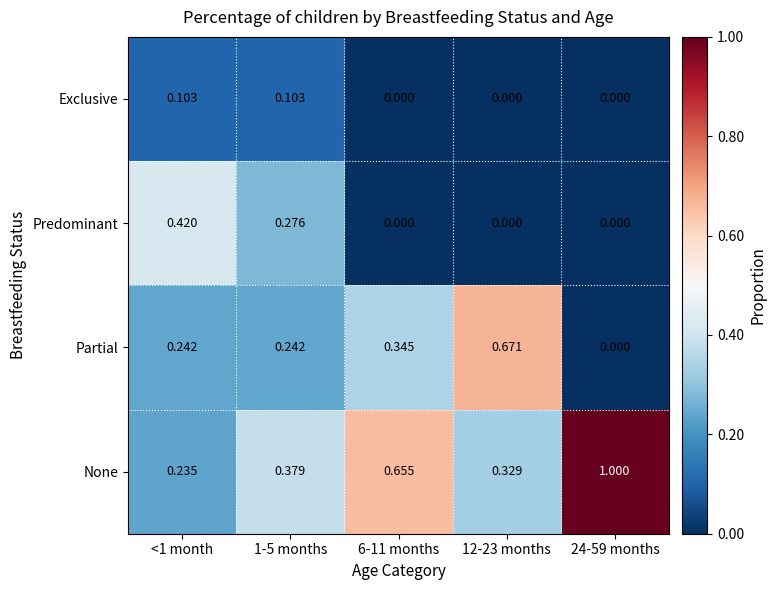

At which category does the chart reach its peak across all series?

24-59 months